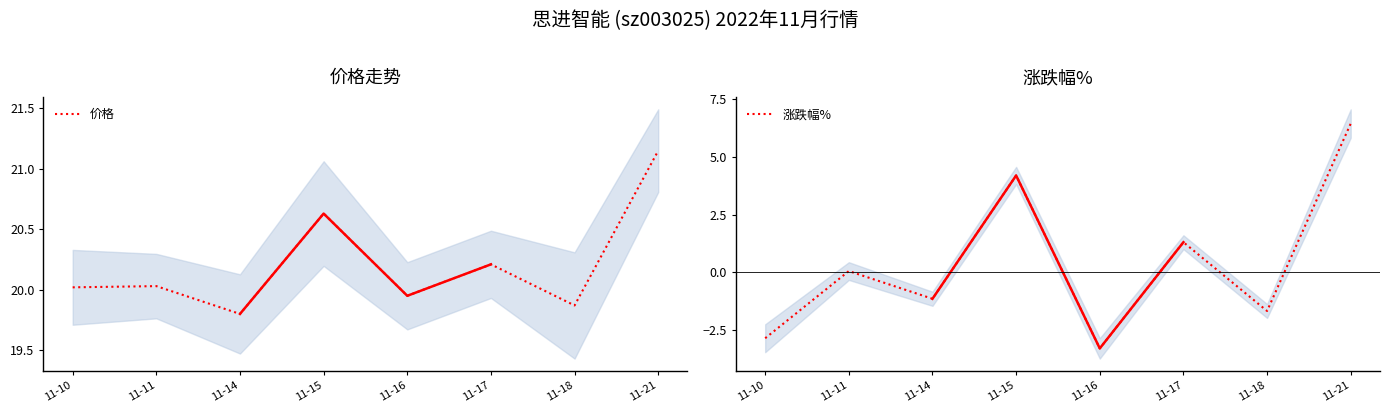

How many positive values does the 涨跌幅% series have?

4